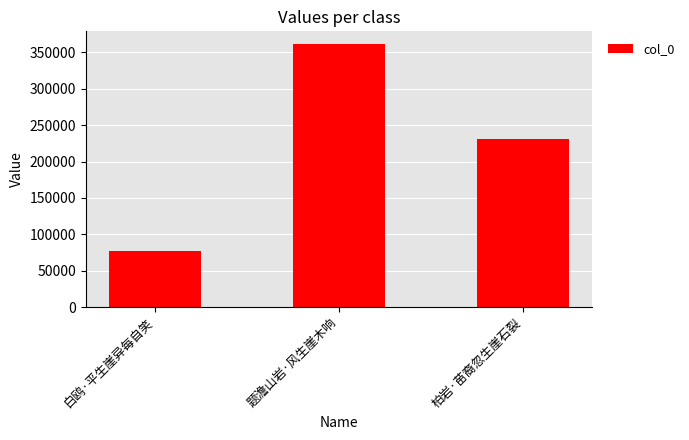

How many values are below 230610?

1